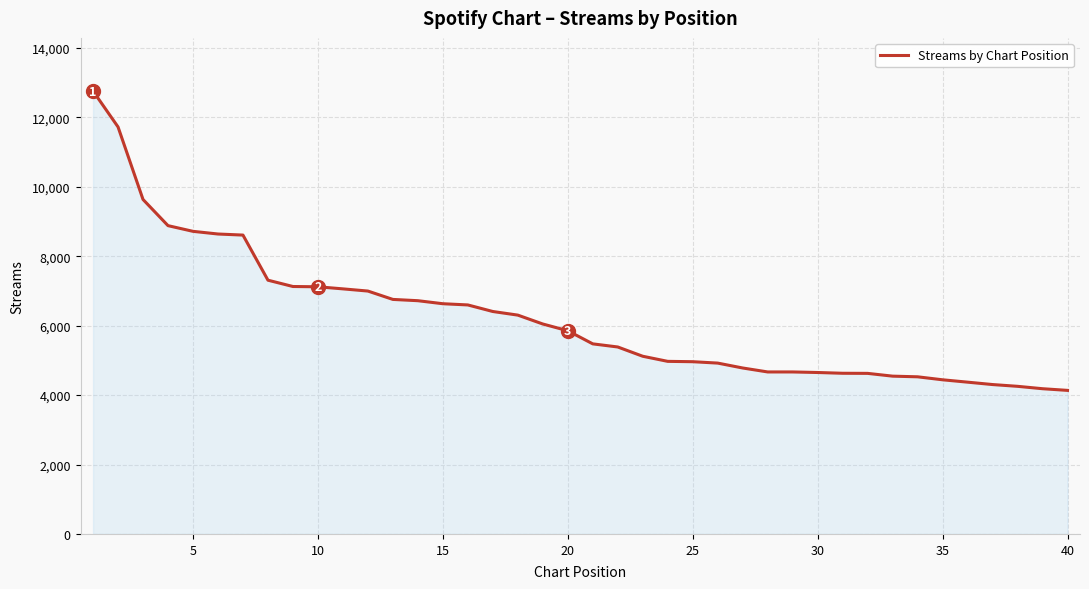

What is the maximum value shown in the chart?

12757